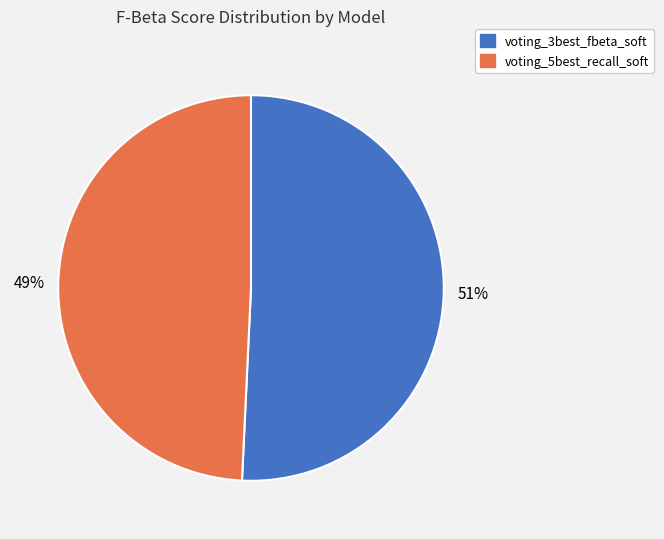

Combined, do voting_5best_recall_soft and voting_3best_fbeta_soft account for over 50%?

Yes